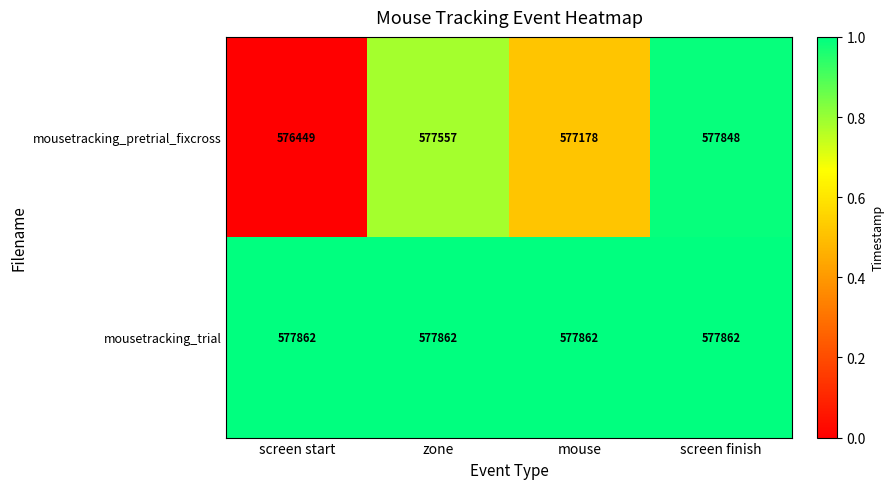

At screen finish, list the series in order from smallest to largest.

mousetracking_pretrial_fixcross, mousetracking_trial